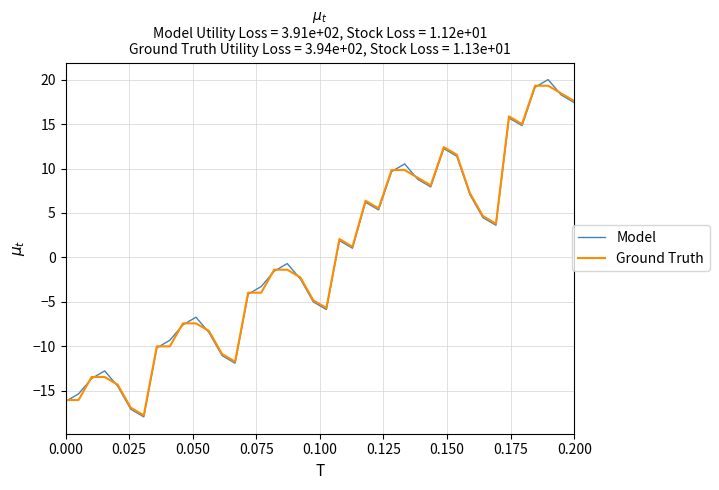

Which series has the widest spread of values?

Model